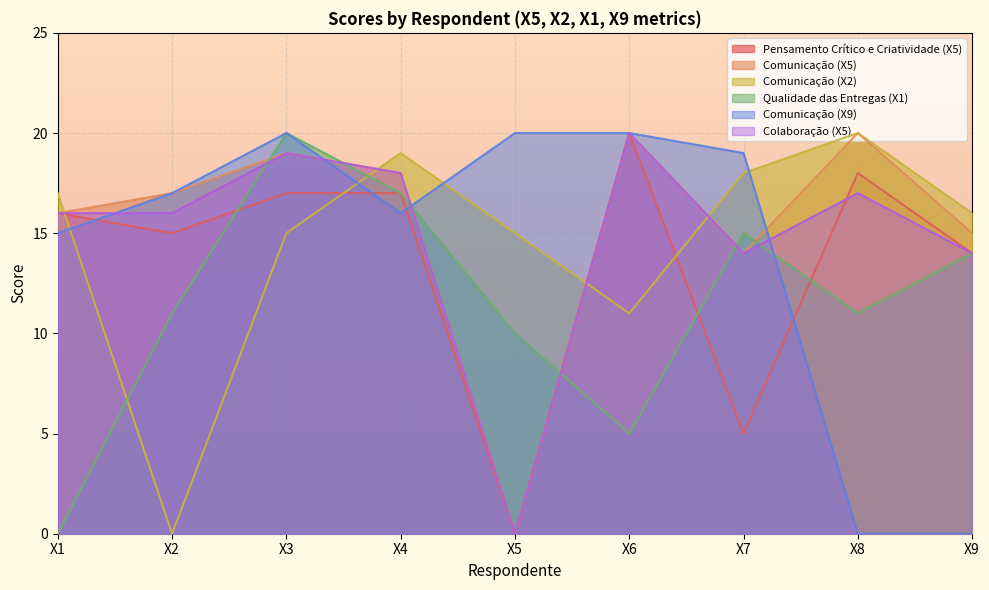

How many interior local valleys does the Comunicação (X2) series have?

2